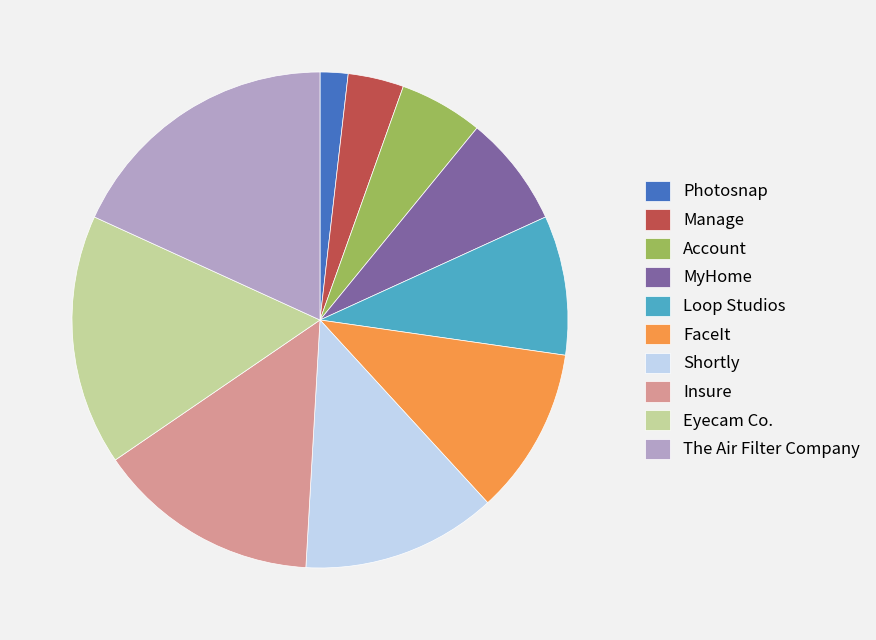

What is the ratio of the value at Eyecam Co. to the value at Shortly?

1.3